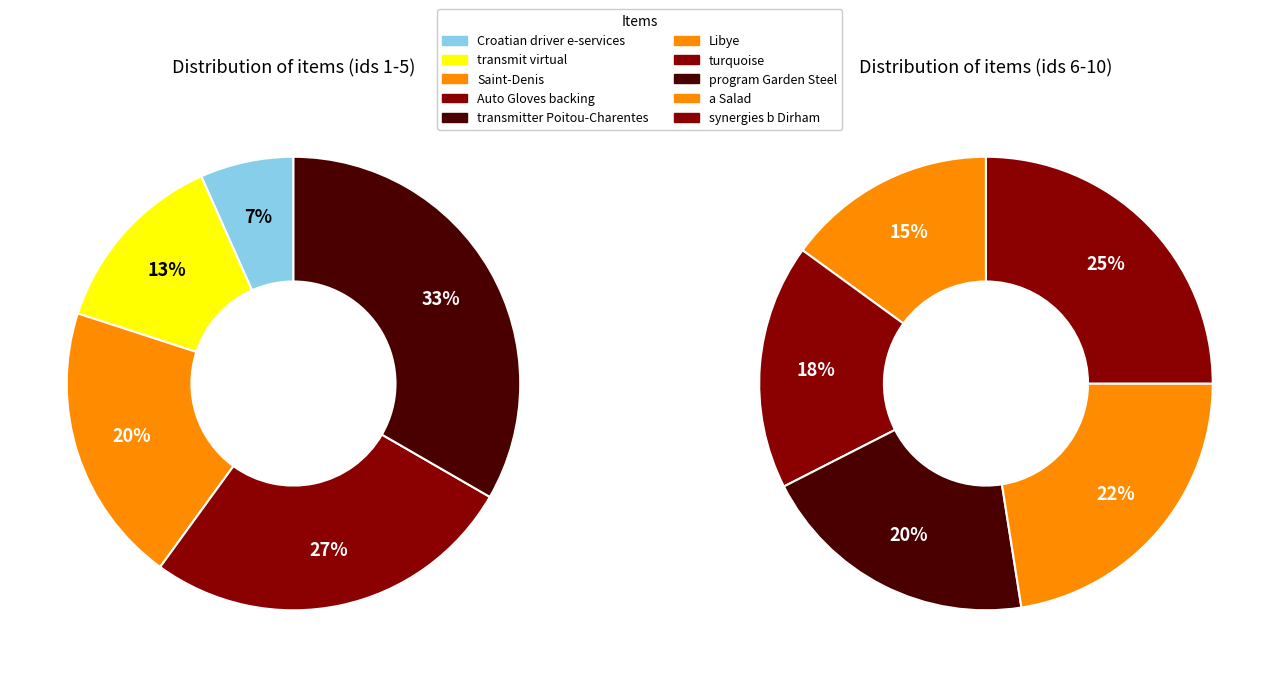

Which slice is the smallest?

Croatian driver e-services